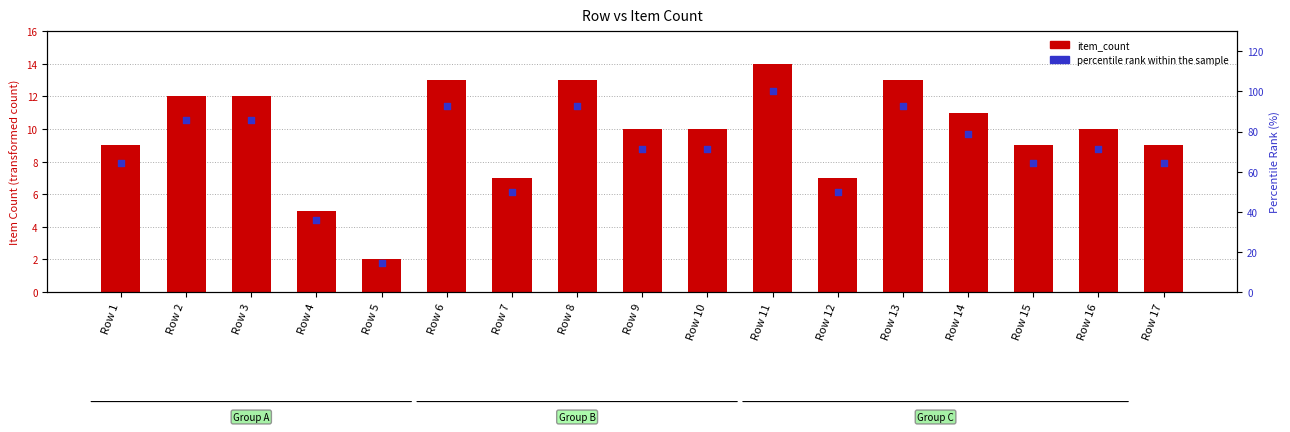

At which category is the sum across all series the highest?

Row 11